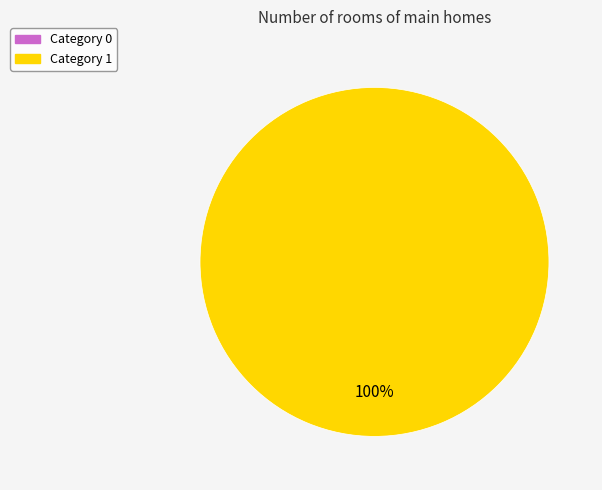

Count the number of slices in the pie.

1